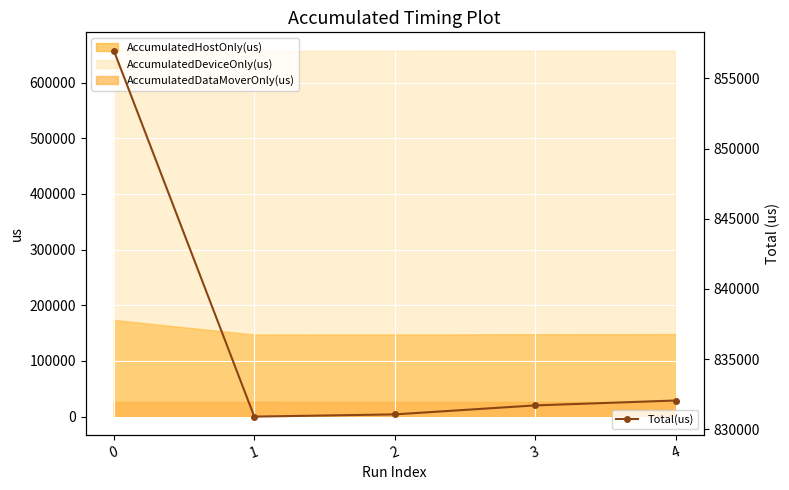

What is the maximum value for AccumulatedDeviceOnly(us)?

657371.3